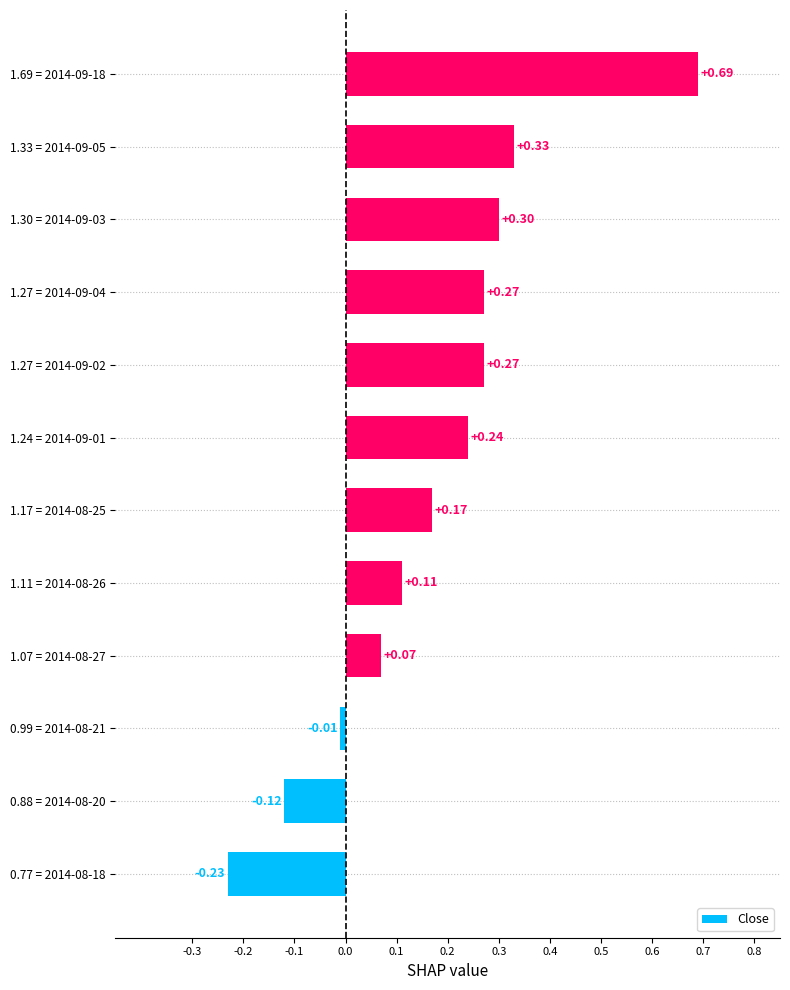

What is the difference between the values at 1.27 = 2014-09-04 and 0.99 = 2014-08-21?

0.3